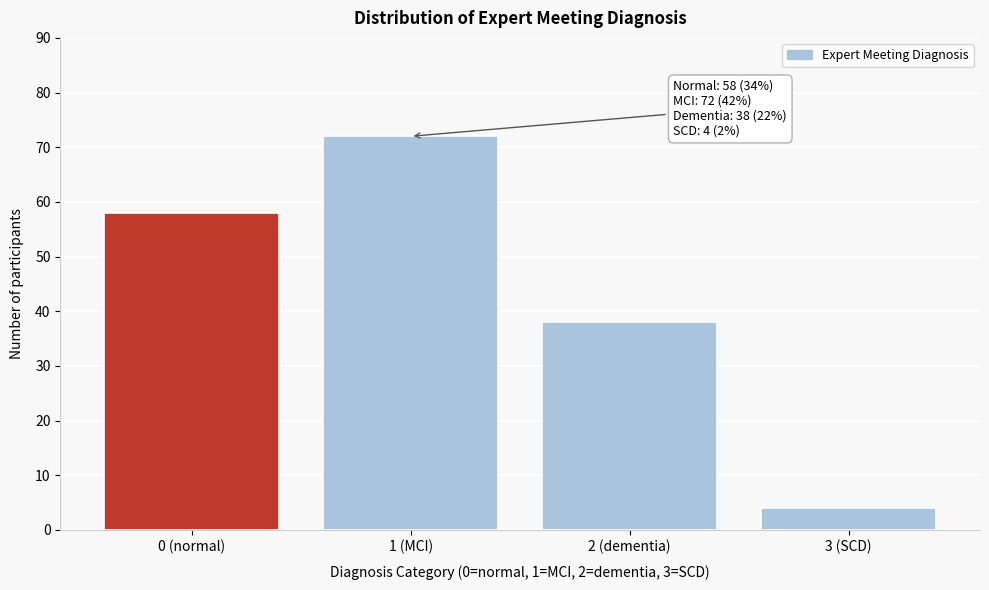

Reading right to left, list all the values displayed in this chart.

4	38	72	58